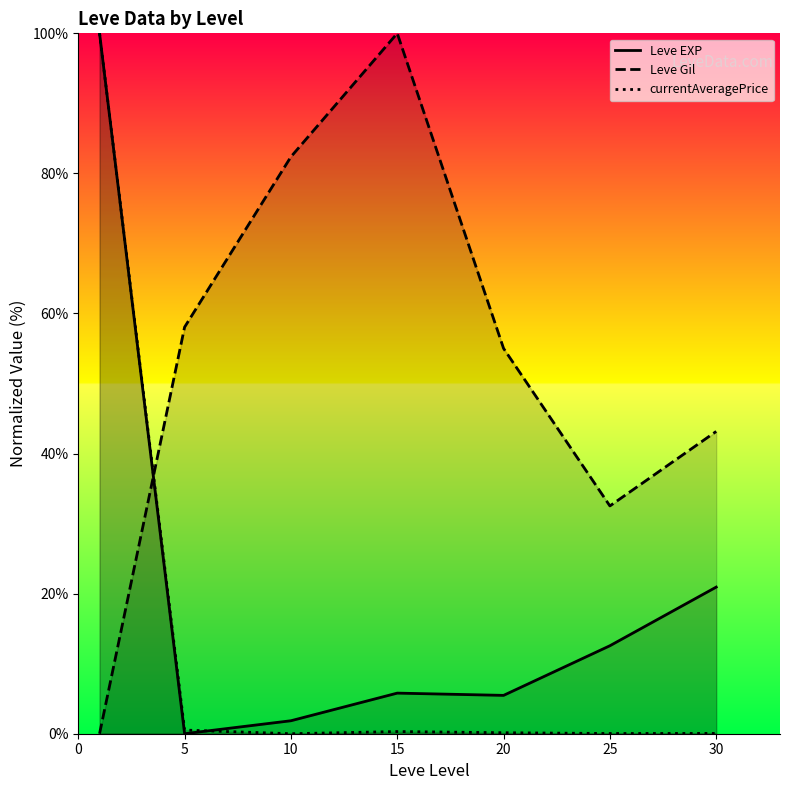

Which series has the largest total across all categories?

Leve Gil